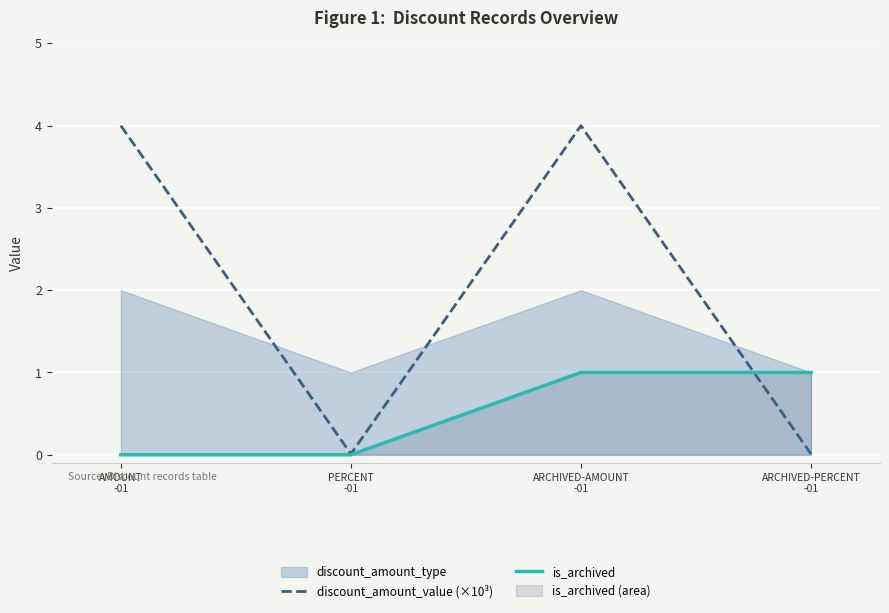

The is_archived series shows 0.0 at AMOUNT
-01. True or false?

True